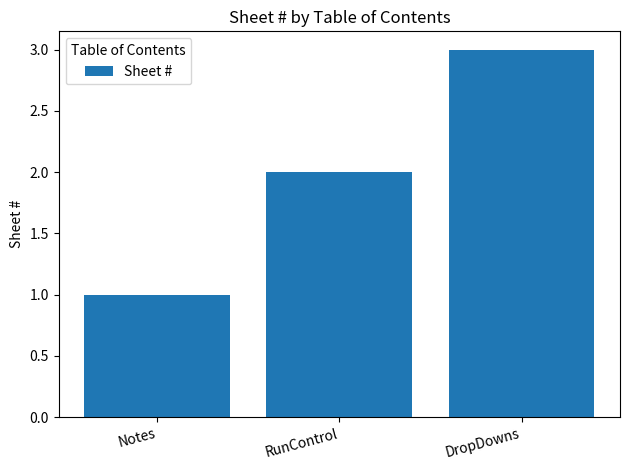

What is the difference between the values at DropDowns and Notes?

2